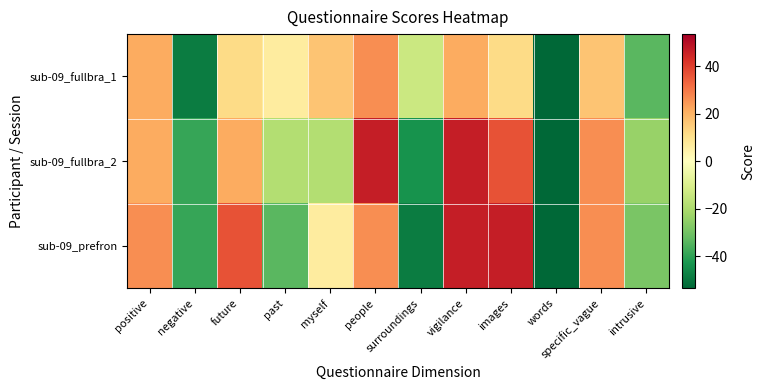

Reading left to right, transcribe all the data shown in this chart.

sub-09_fullbra_1: positive=21.5	negative=-48.5	future=11.5	past=6.5	myself=16.5	people=26.5	surroundings=-13.5	vigilance=21.5	images=11.5	words=-53.5	specific_vague=16.5	intrusive=-33.5
sub-09_fullbra_2: positive=21.5	negative=-38.5	future=21.5	past=-18.5	myself=-18.5	people=46.5	surroundings=-43.5	vigilance=46.5	images=36.5	words=-53.5	specific_vague=26.5	intrusive=-23.5
sub-09_prefron: positive=26.5	negative=-38.5	future=36.5	past=-33.5	myself=6.5	people=26.5	surroundings=-48.5	vigilance=46.5	images=46.5	words=-53.5	specific_vague=26.5	intrusive=-28.5